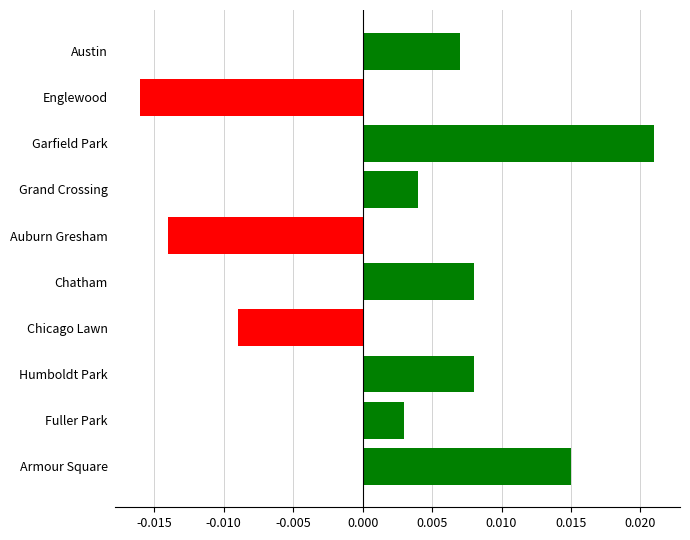

At which category does the chart reach its peak across all series?

Garfield Park